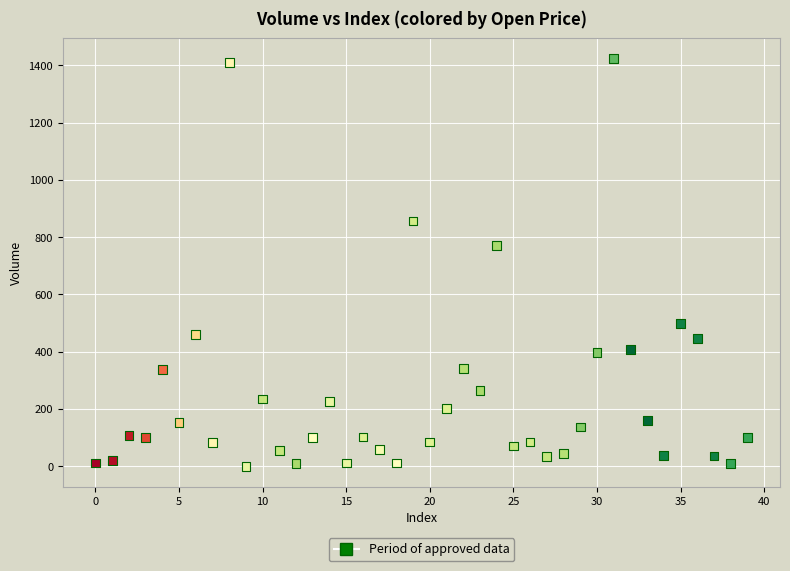

What is the range of Y values (max minus min)?

1424.3